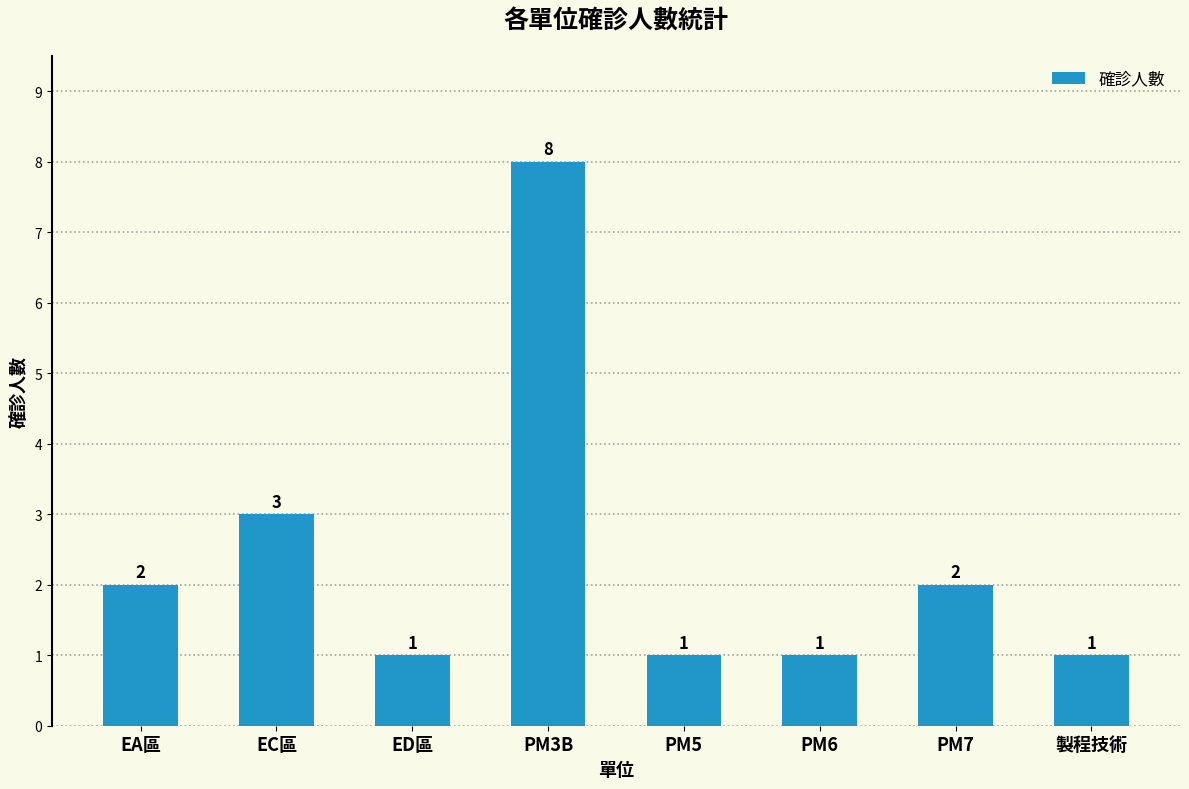

Reading right to left, transcribe all the data shown in this chart.

製程技術=1	PM7=2	PM6=1	PM5=1	PM3B=8	ED區=1	EC區=3	EA區=2